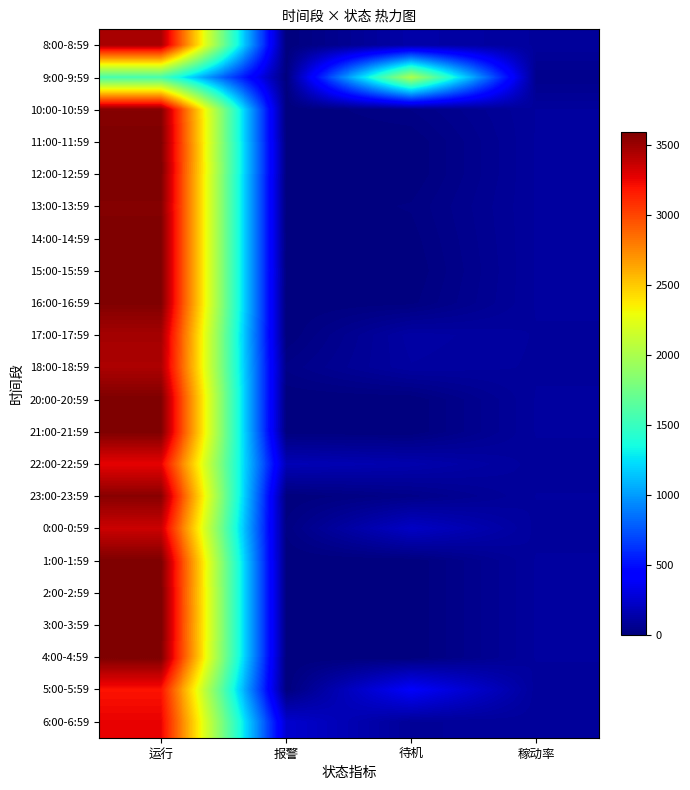

Which has a higher value, 报警 or 稼动率?

稼动率